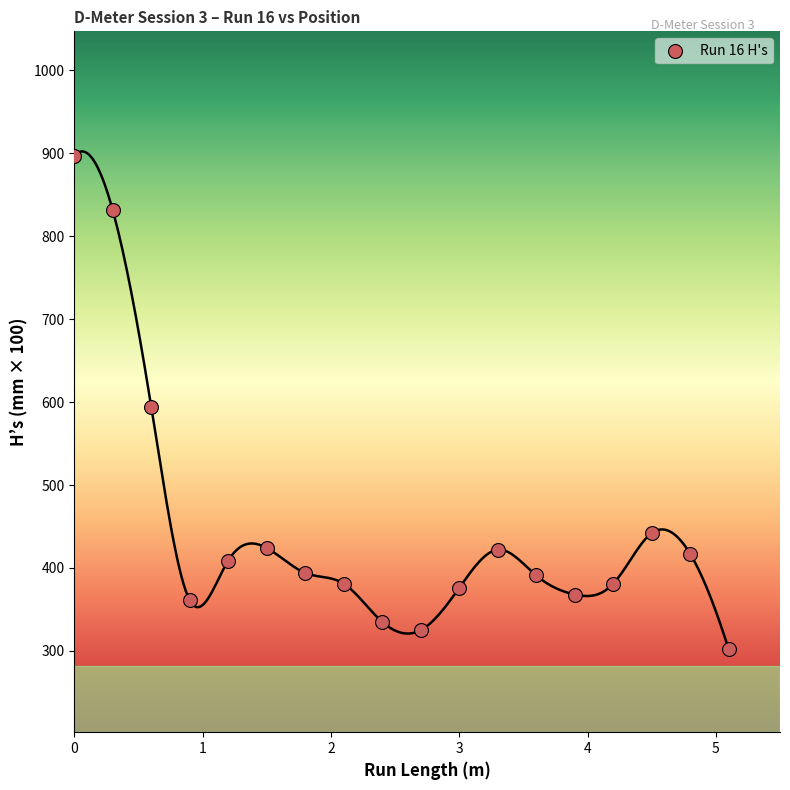

What is the range of Y values (max minus min)?

595